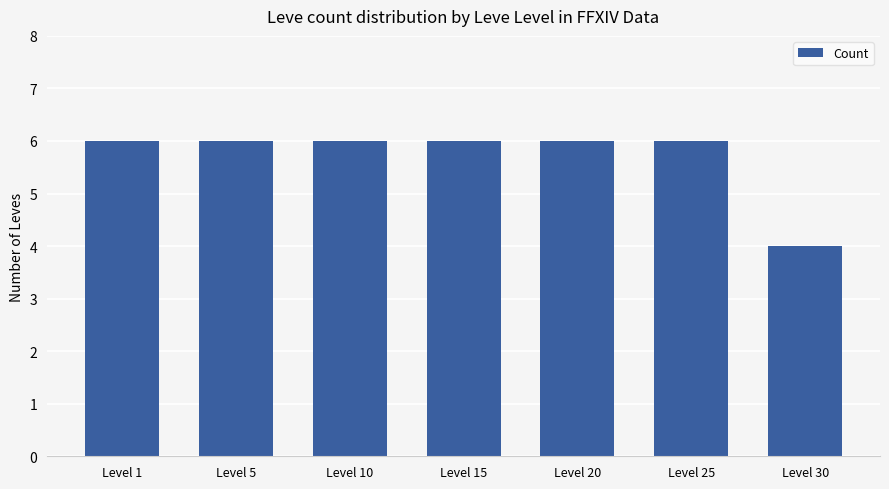

What is the sum of all values?

40